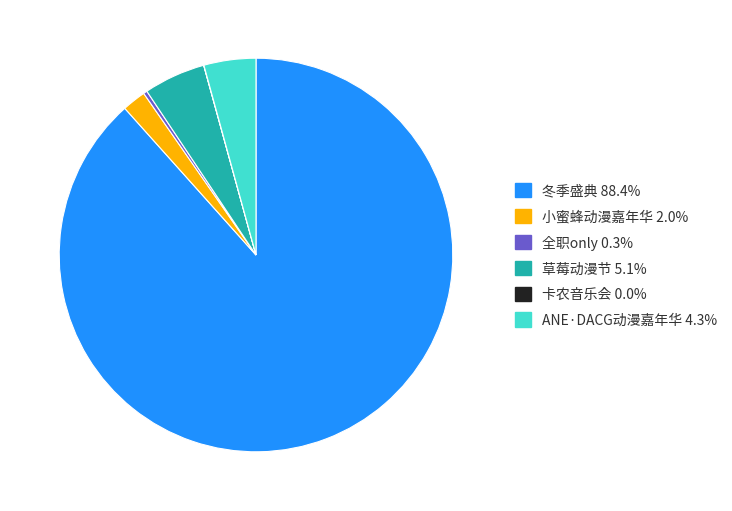

Is there any slice that represents more than half of the pie?

Yes